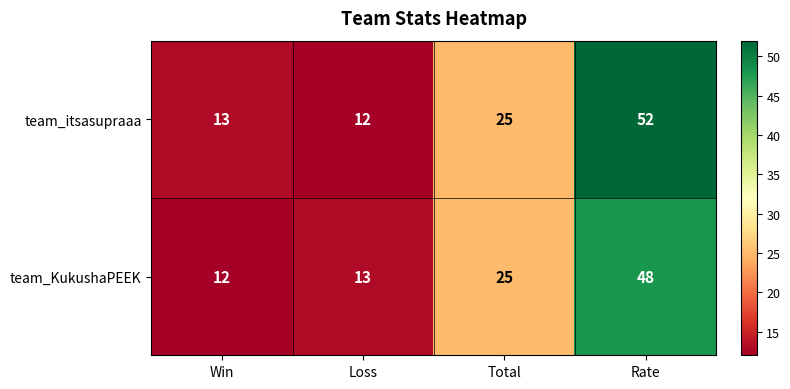

Where is team_KukushaPEEK nearest to the value 30?

Total